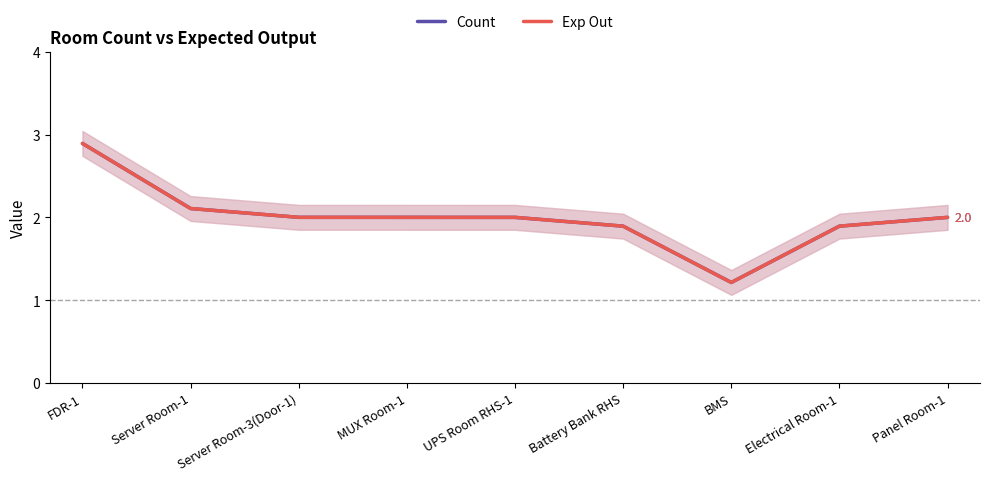

Rank the series by their maximum value, from highest to lowest.

Count, Exp Out